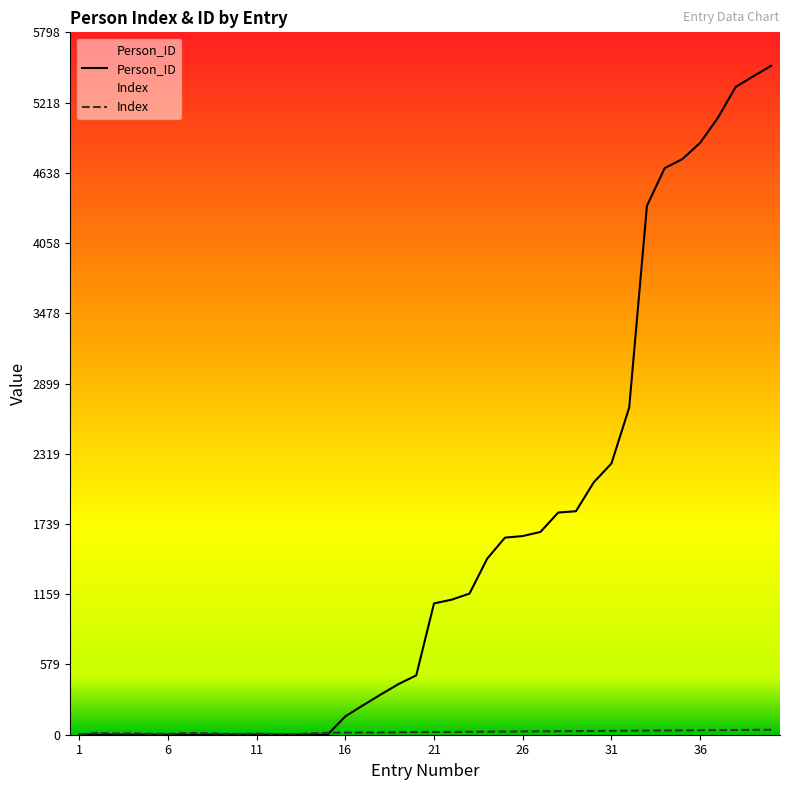

At which category does Index reach its first local valley?

3